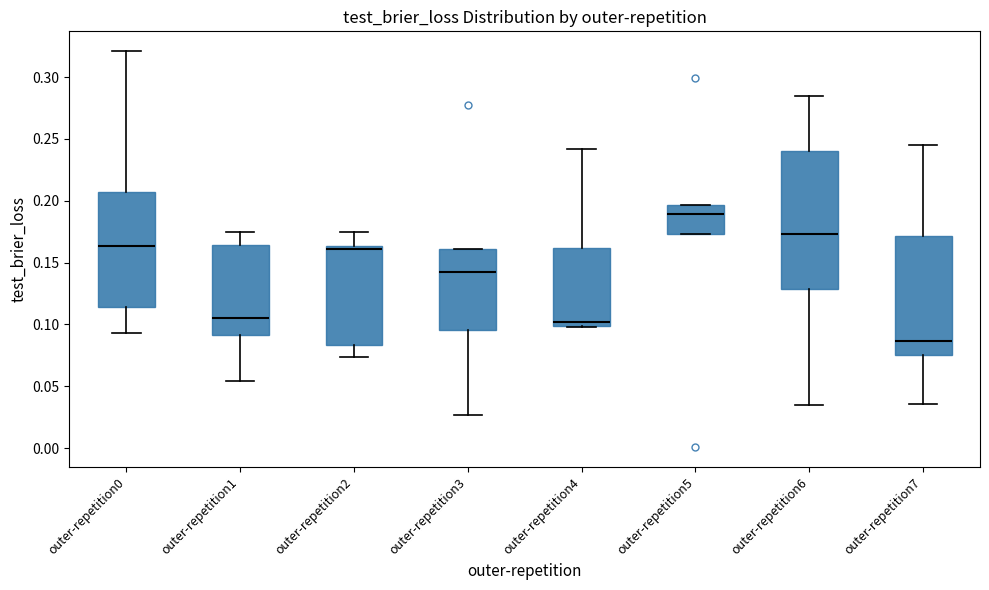

Where does the upper whisker of the box for outer-repetition2 end on the y-axis? The values are not printed on the chart, so give them approximately, as read against the axis.

0.175